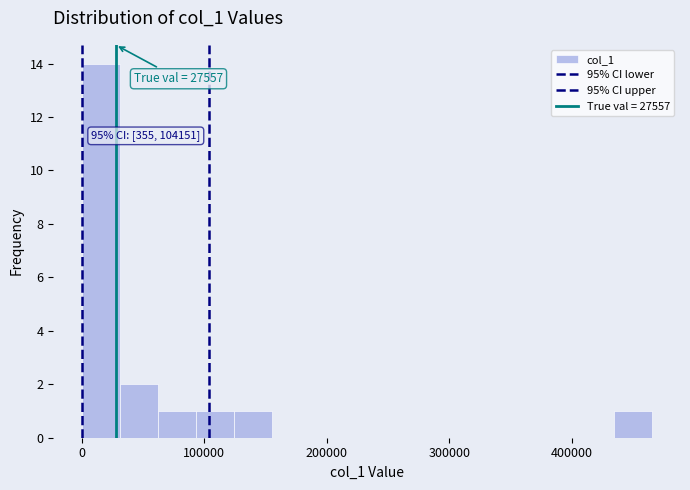

Around what value on the x-axis is the tallest bar? Give the approximate position of its centre, as read against the axis.

20000